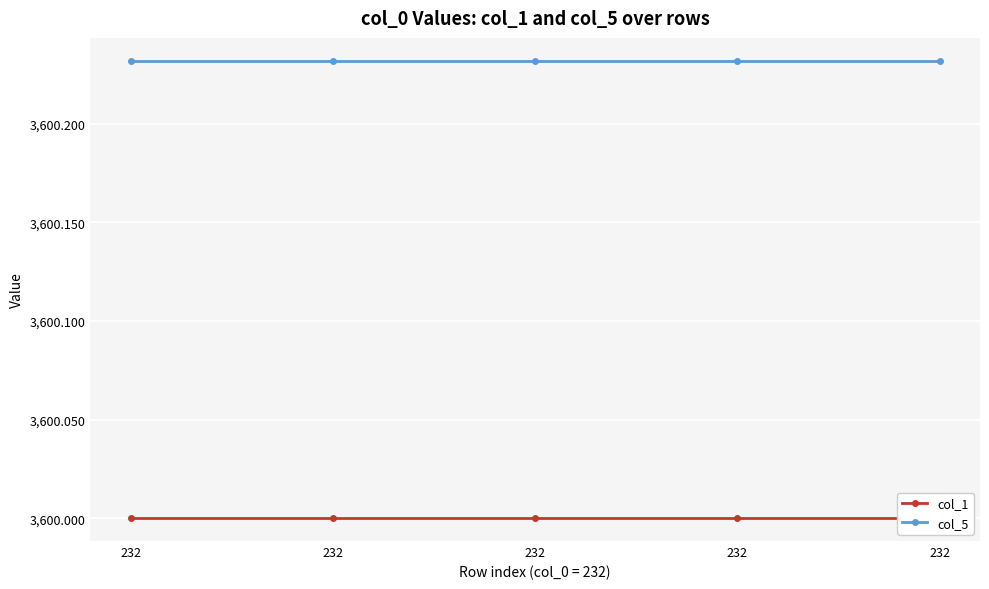

Reading left to right, list all the values displayed in this chart.

col_1: 232=3600.0	232=3600.0	232=3600.0	232=3600.0	232=3600.0
col_5: 232=3600.2	232=3600.2	232=3600.2	232=3600.2	232=3600.2